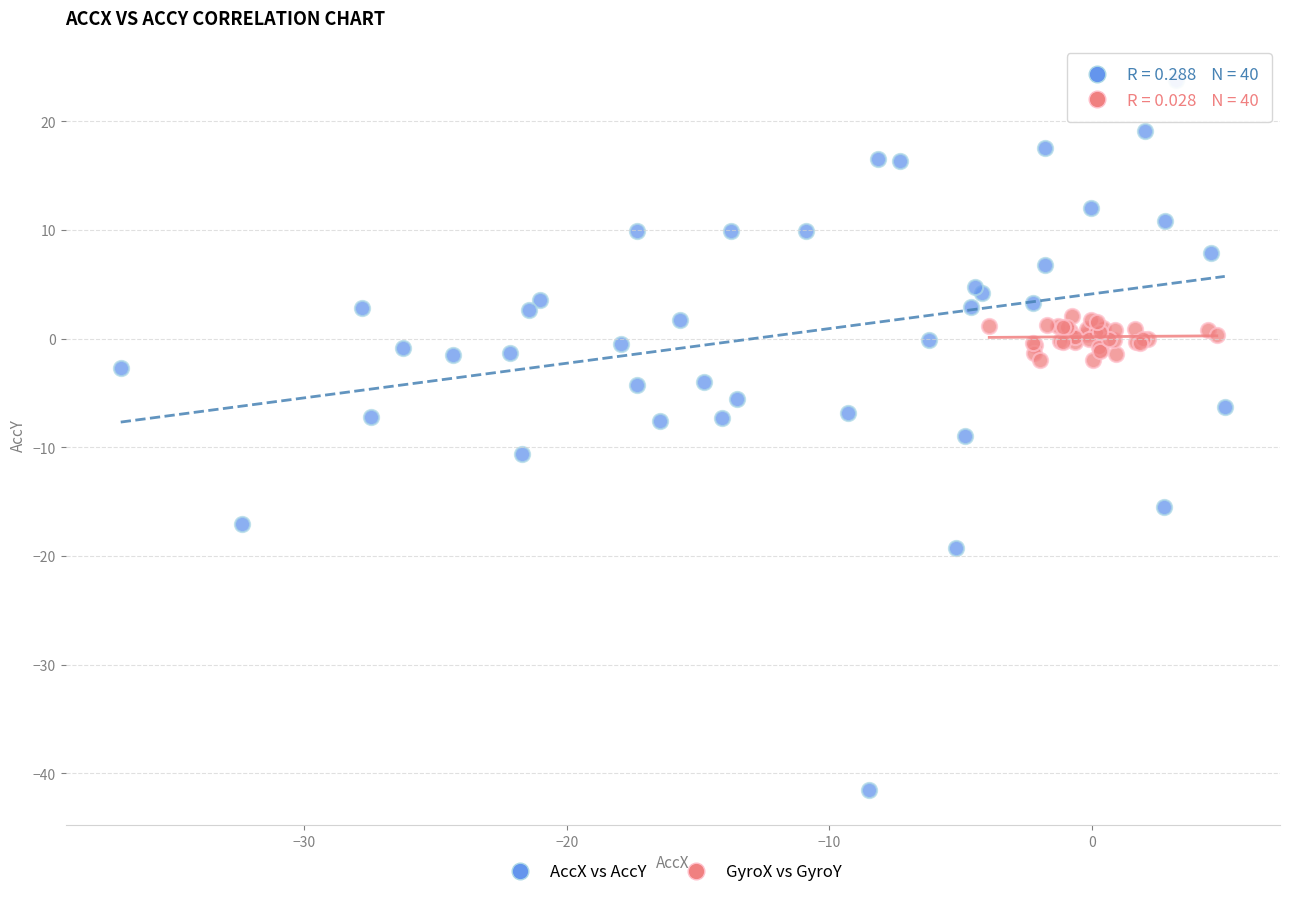

Which series reaches the maximum Y coordinate?

AccX vs AccY